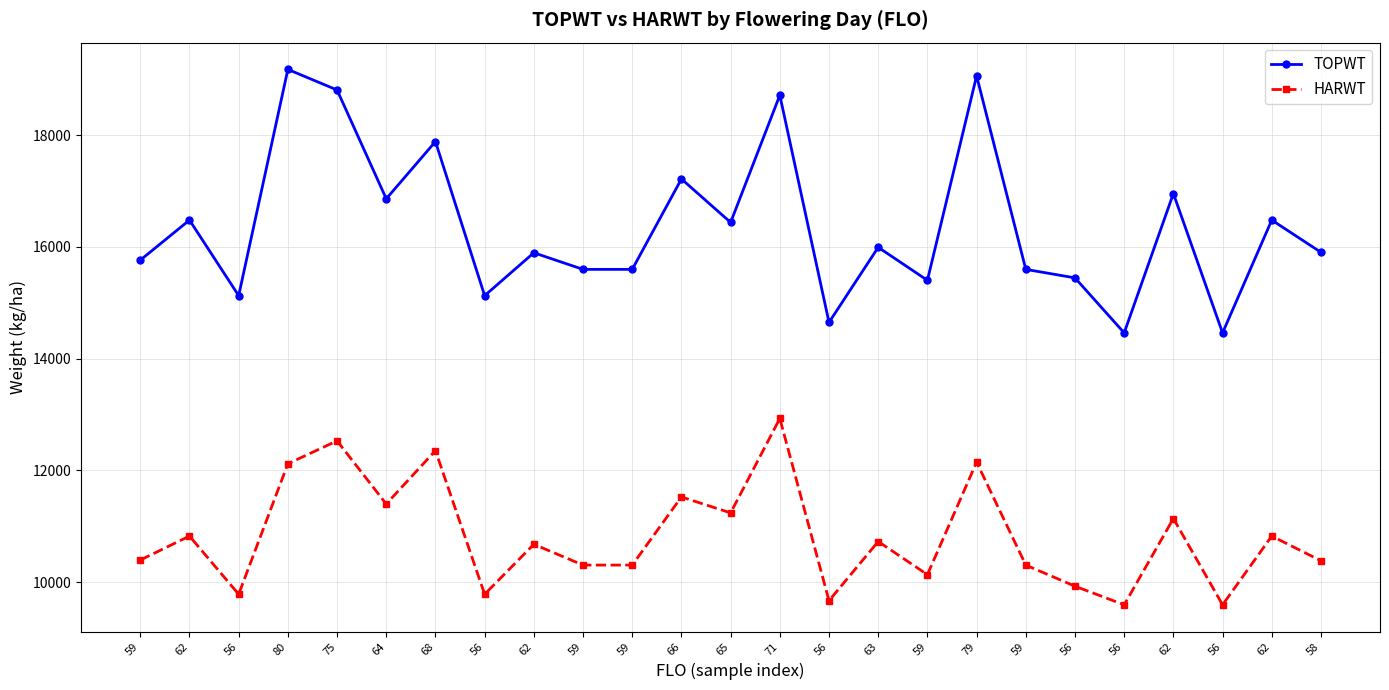

List the series in order of their peak value, highest first.

TOPWT, HARWT